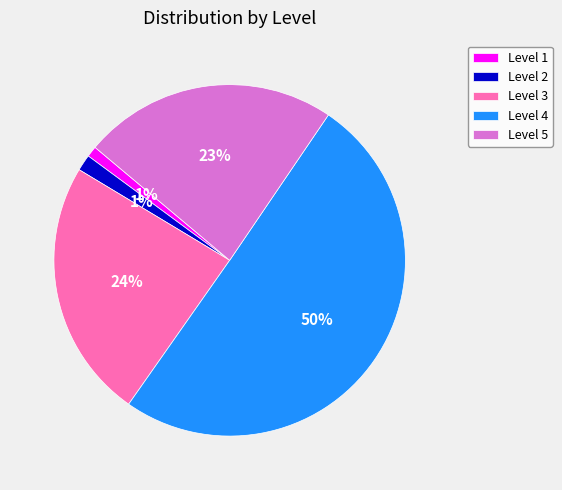

Combined, do Level 2 and Level 1 account for over 50%?

No